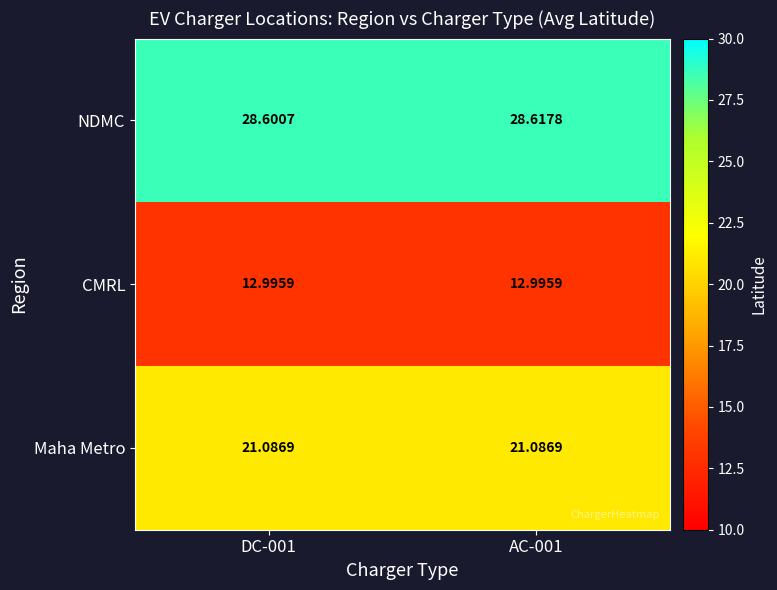

List the series in order of their overall mean, highest first.

NDMC, Maha Metro, CMRL